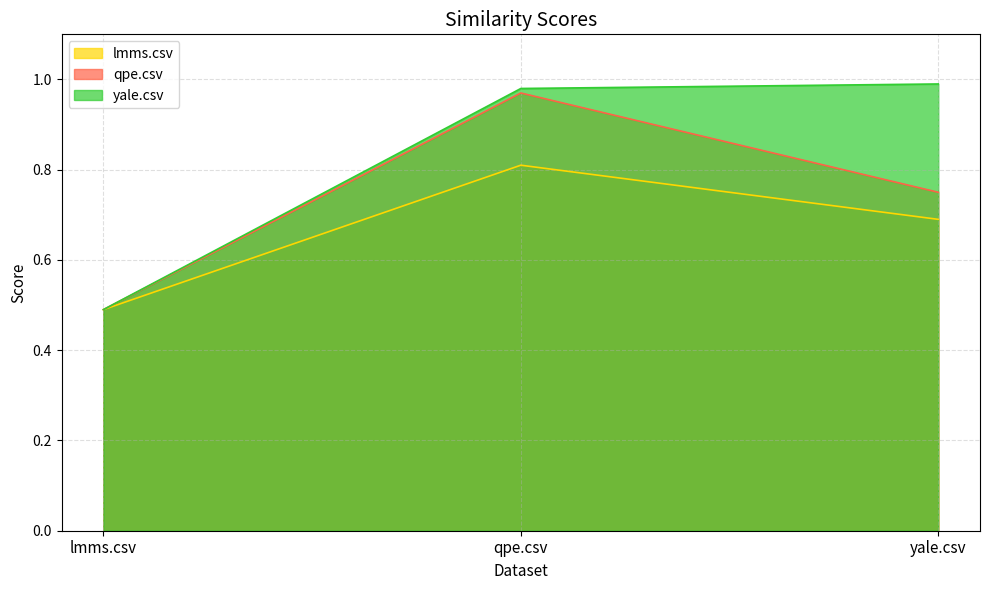

What is the minimum value shown in the chart?

0.5